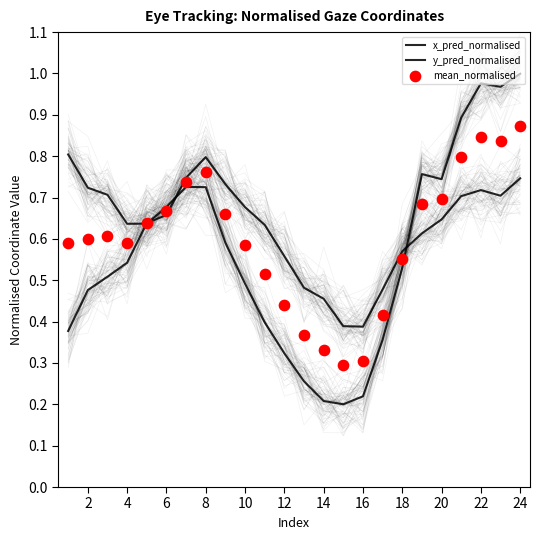

Which series contains the lowest Y value?

x_pred_normalised